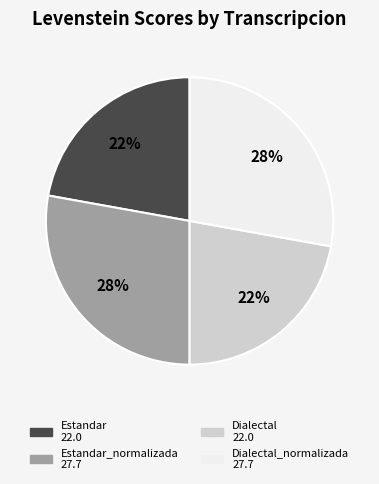

To the nearest percent, what is the difference between the largest and smallest slice percentages?

6%